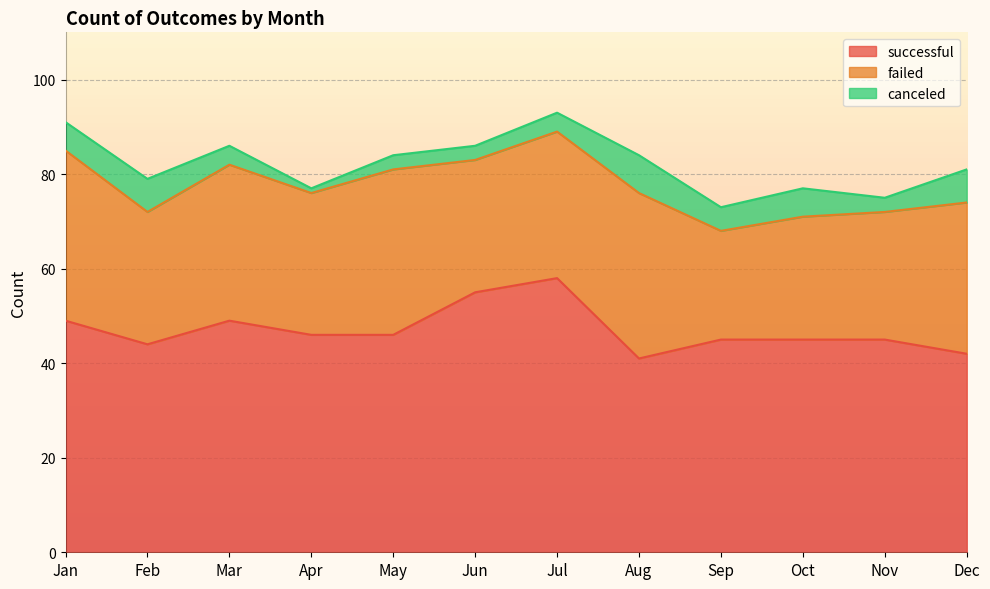

At how many categories does at least one series exceed 10?

12